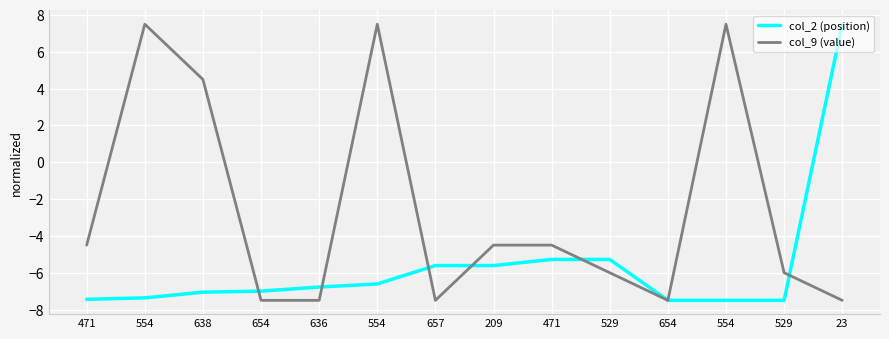

List the series in order of their peak value, highest first.

col_2 (position), col_9 (value)